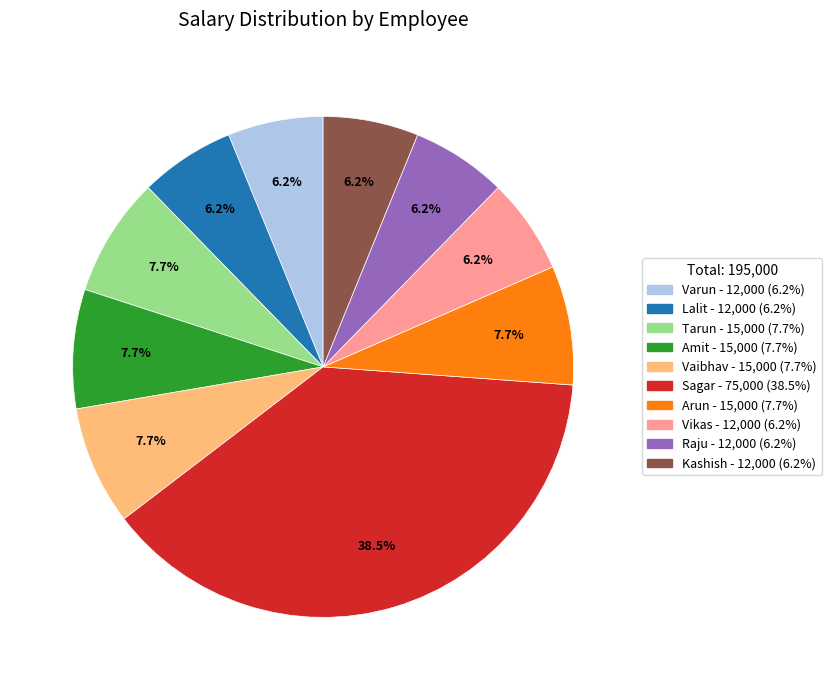

To the nearest percent, what percentage of the pie is Varun?

6%